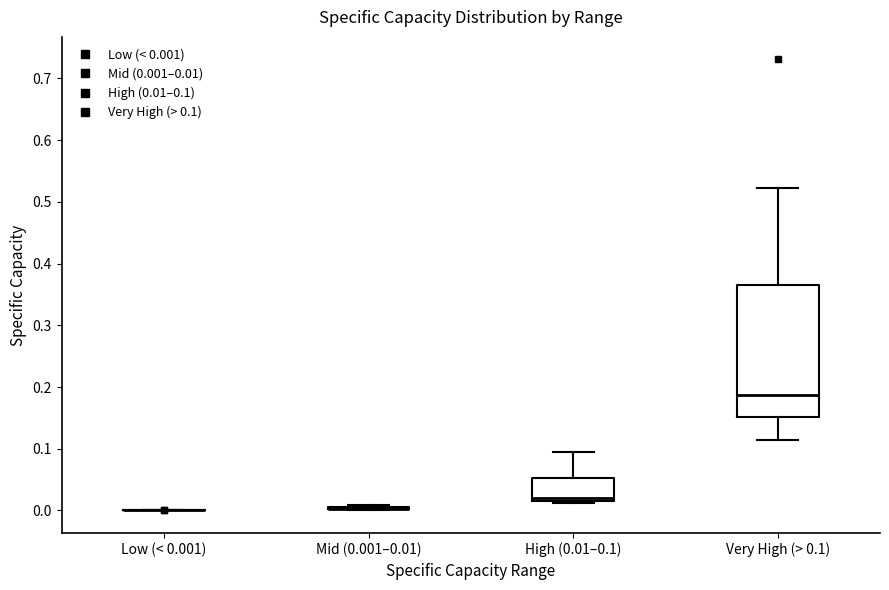

Which box is the tallest, from its lower edge to its upper edge?

Very High (> 0.1)